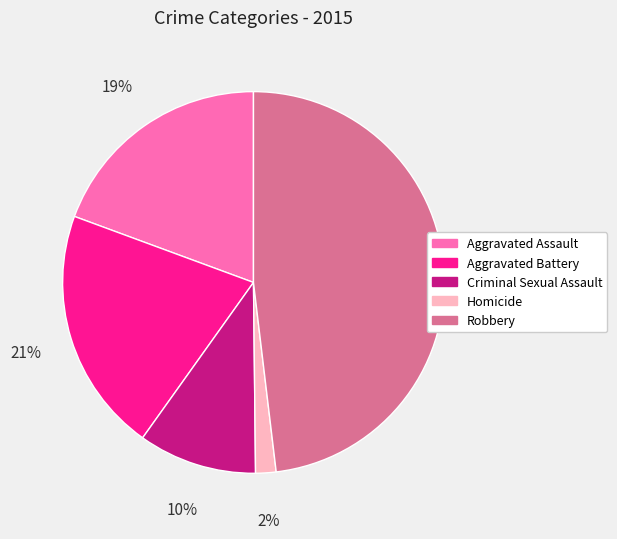

Which has a higher value, Aggravated Assault or Robbery?

Robbery